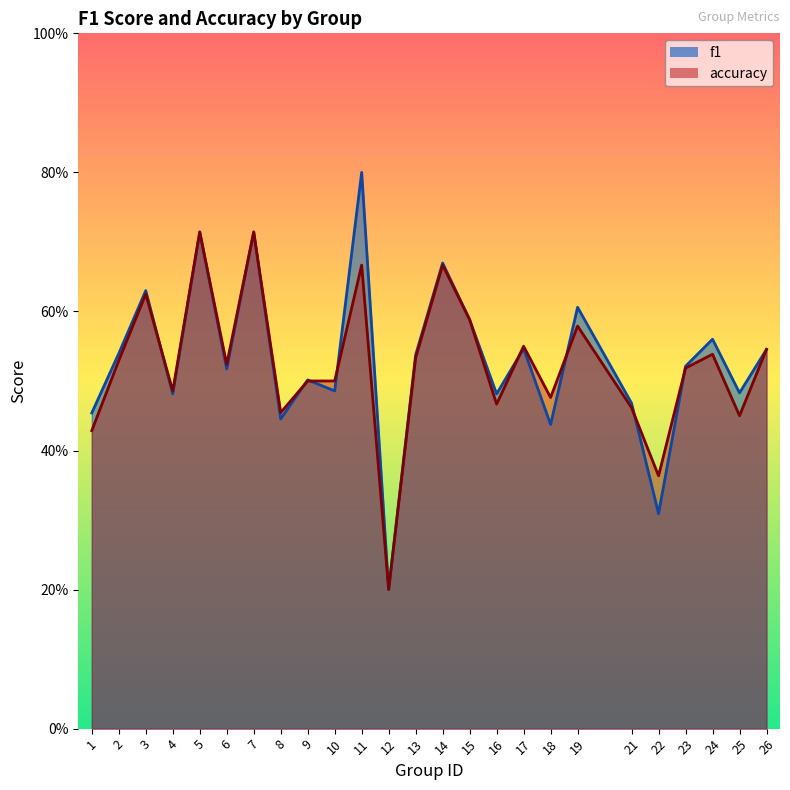

What is the average value of the accuracy series?

0.5